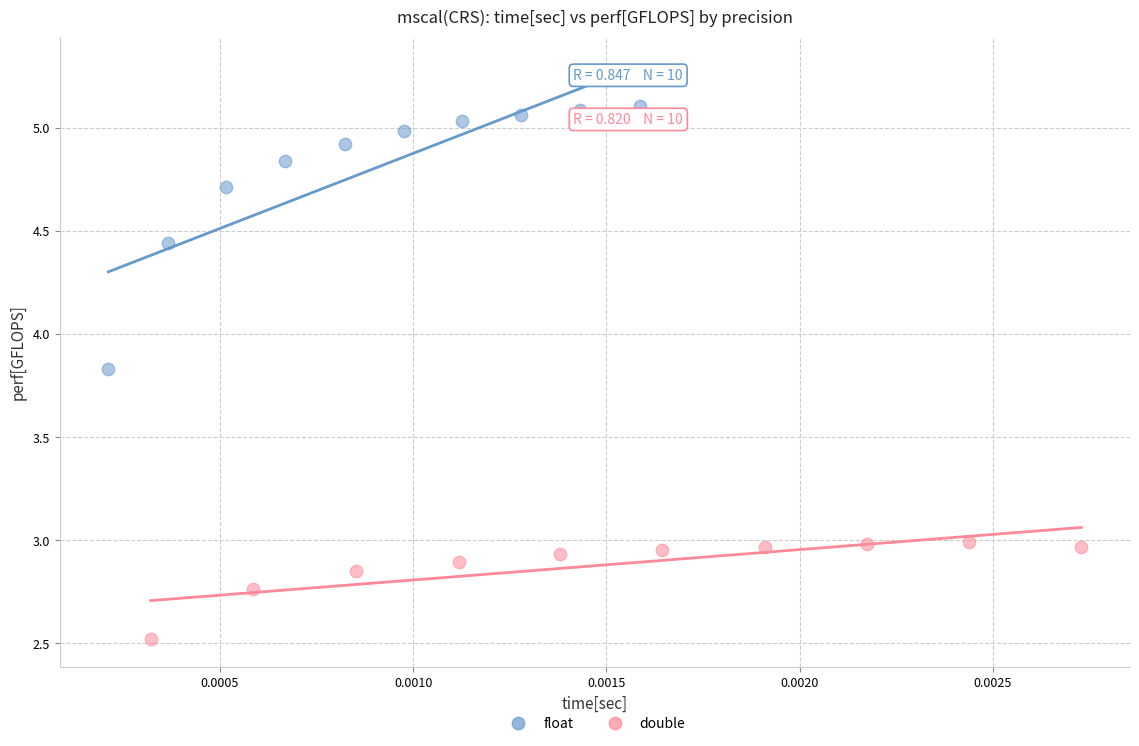

Which series contains the highest Y value?

float